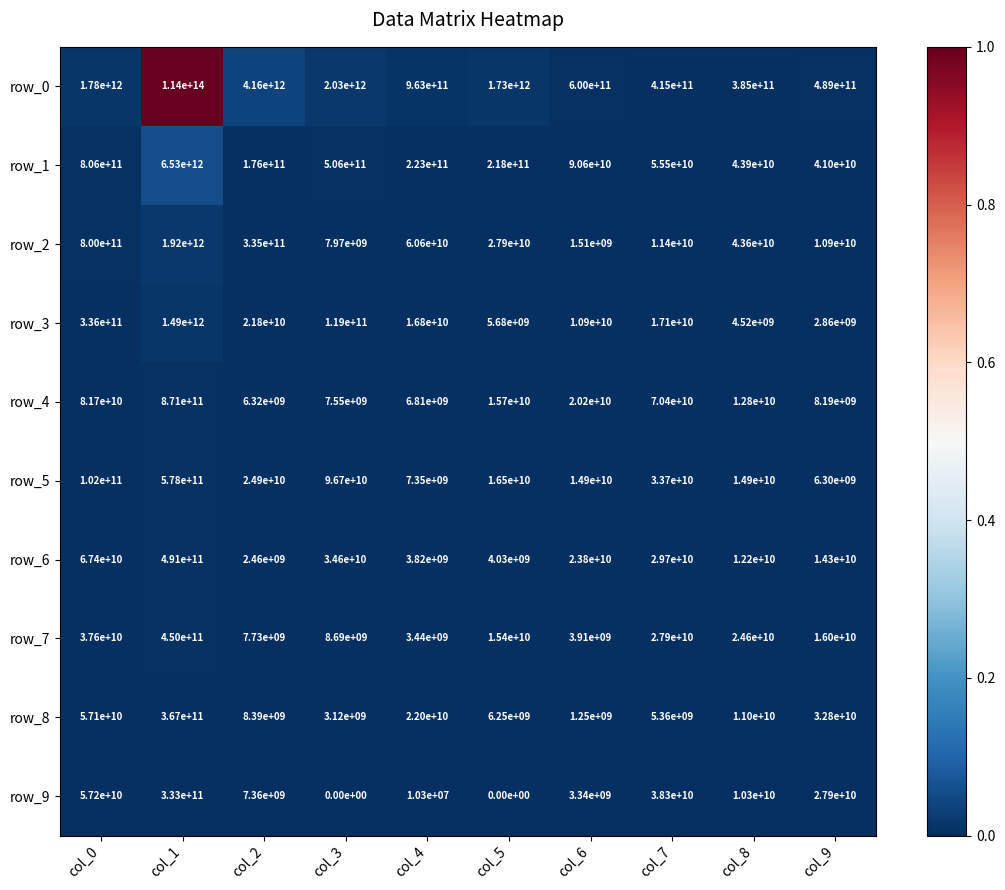

List the labels in order of row_6 value, smallest first.

col_2, col_4, col_5, col_8, col_9, col_6, col_7, col_3, col_0, col_1